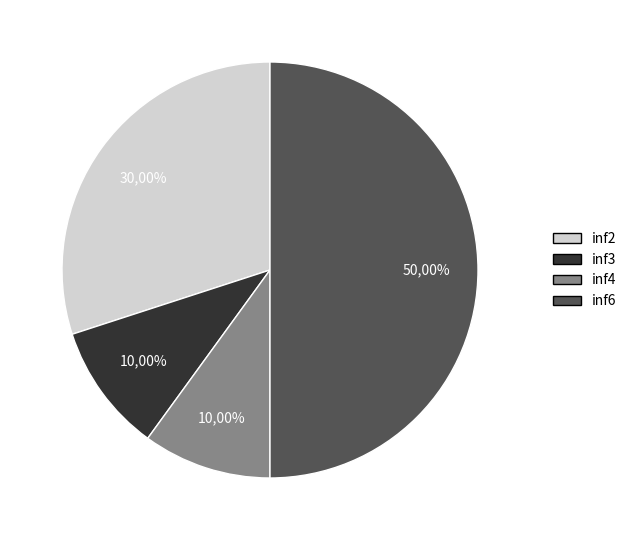

Between inf4 and inf2, which is larger?

inf2